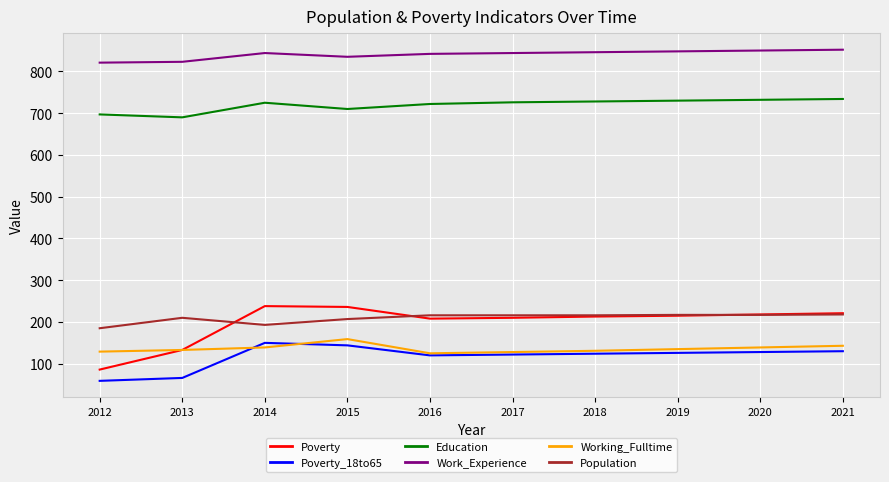

True or false: Poverty has more than 0 interior local peaks.

True